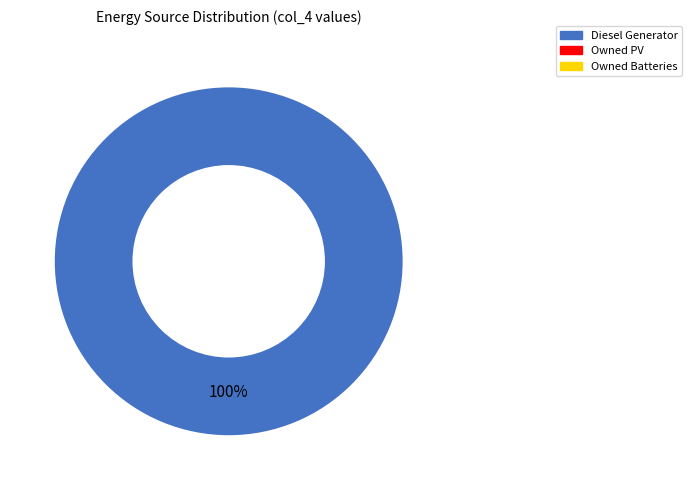

How many slices are in this pie chart?

1